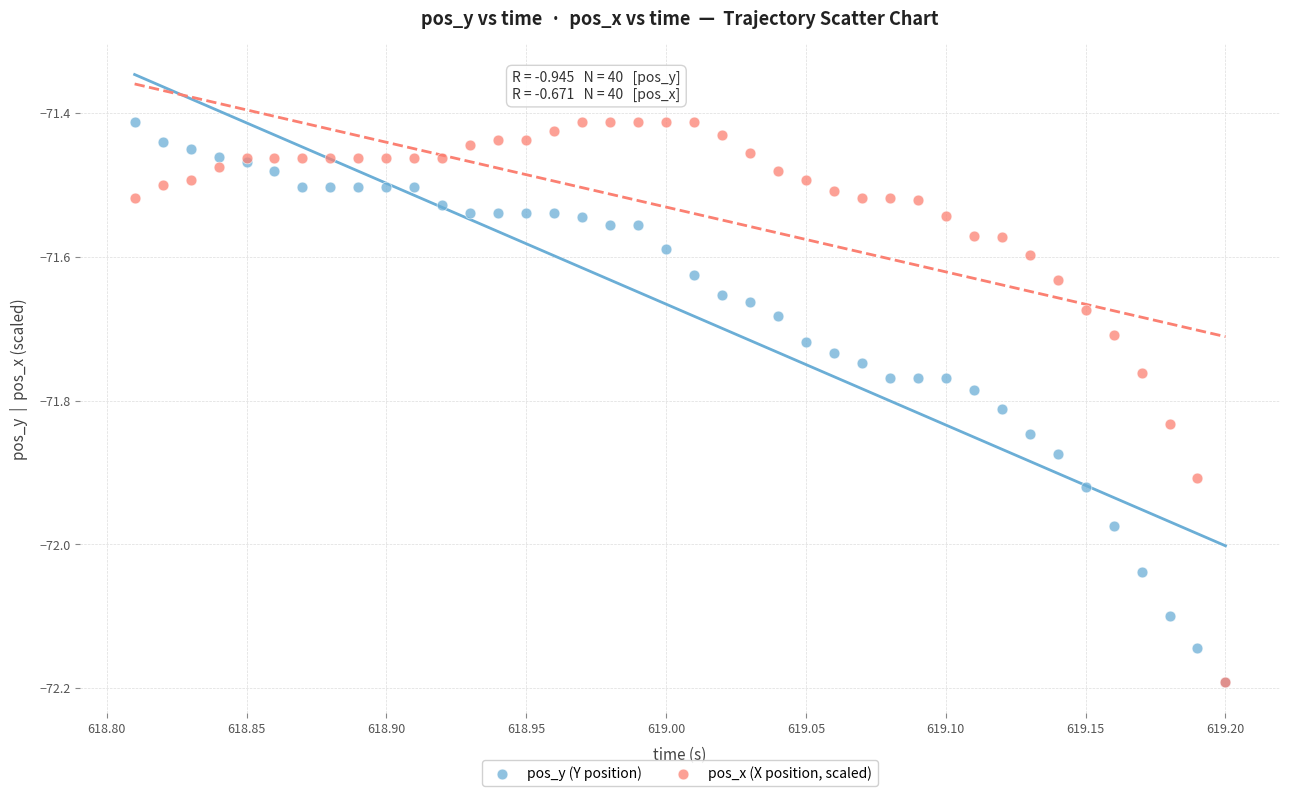

What are all the series names shown in the legend?

pos_y (Y position), pos_x (X position, scaled)